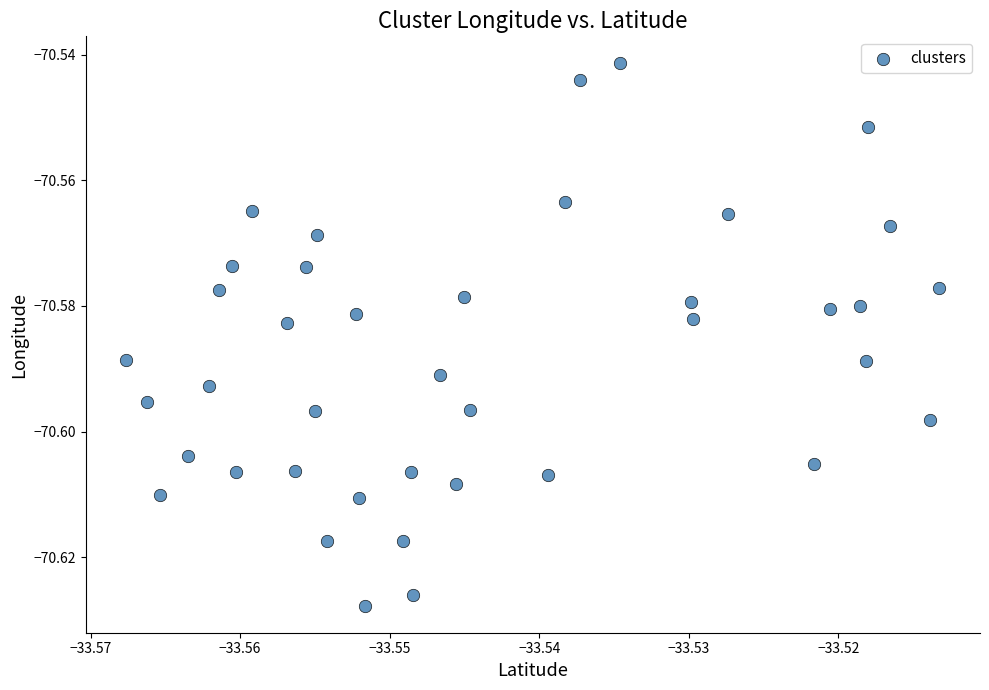

Count the number of points in this scatter plot.

40